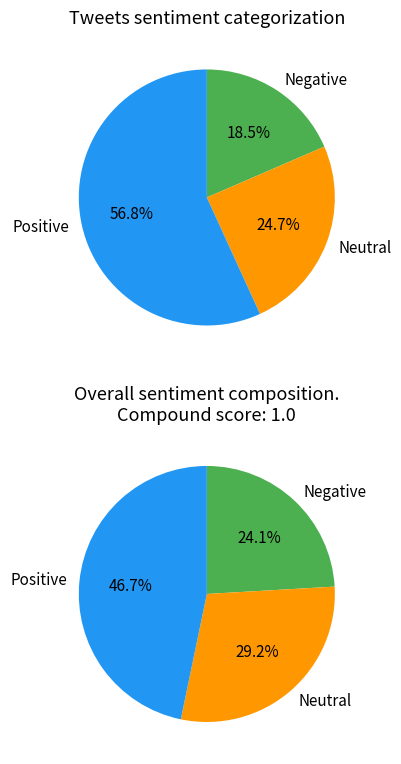

Is it true that 6 is 50% of the pie?

False